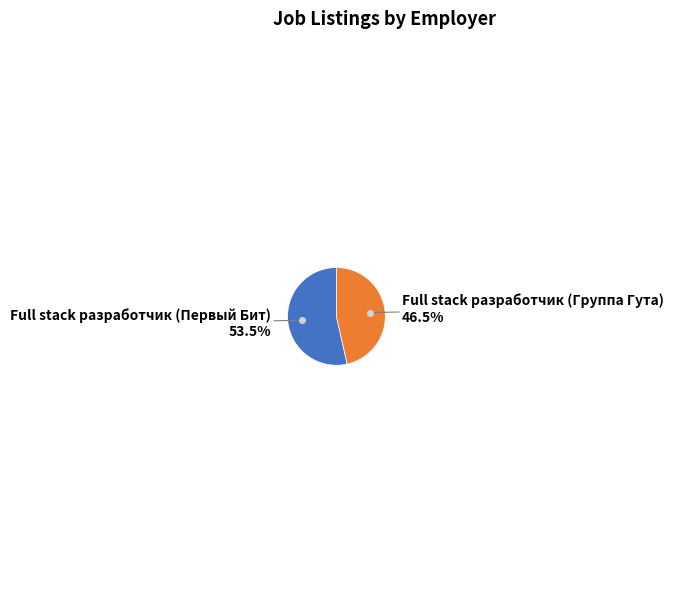

Is there any slice that represents more than half of the pie?

Yes